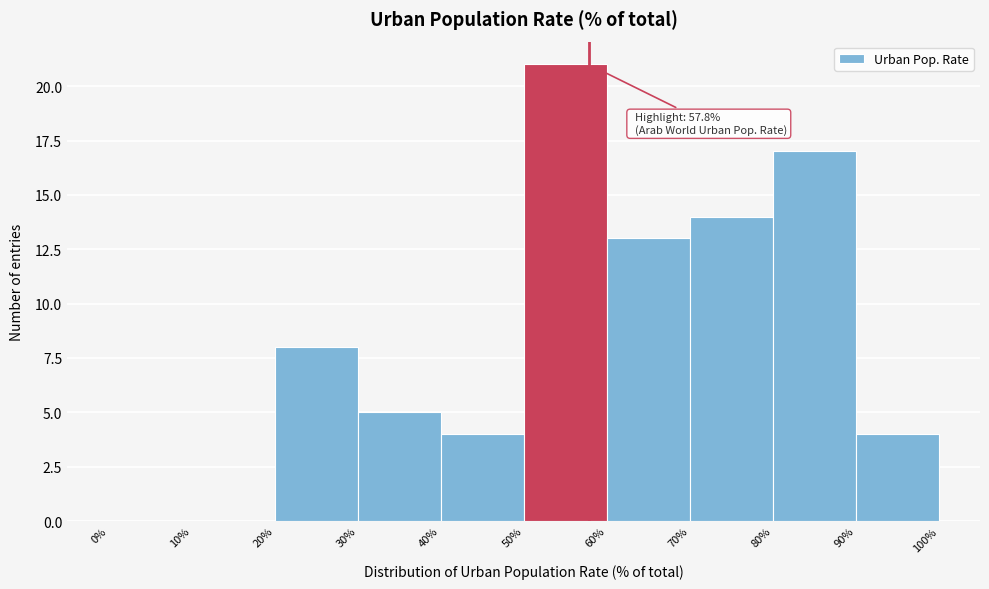

Over which range of the x-axis is the bar tallest?

50% to 60%